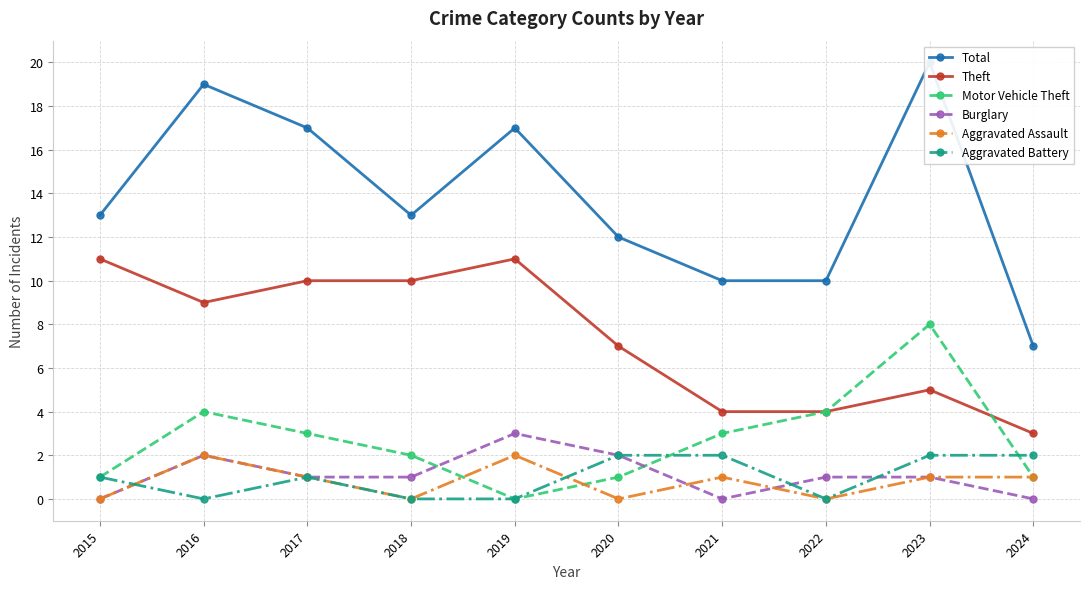

What is the sum of the Aggravated Assault values at 2016 and 2015?

2